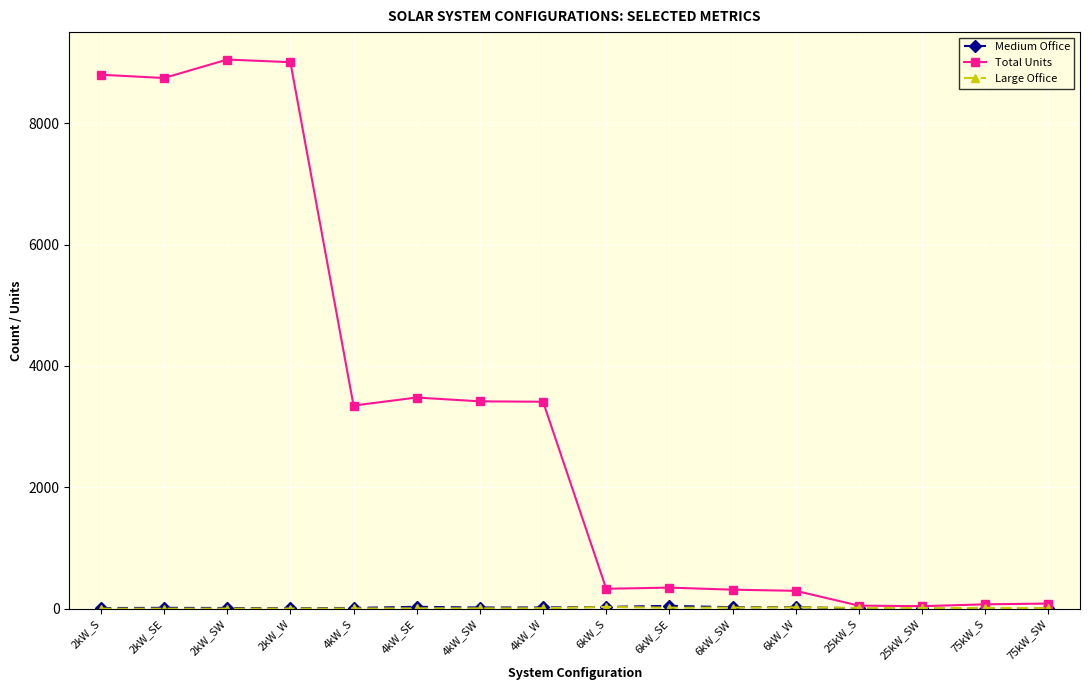

Which series has the largest total across all categories?

Total Units